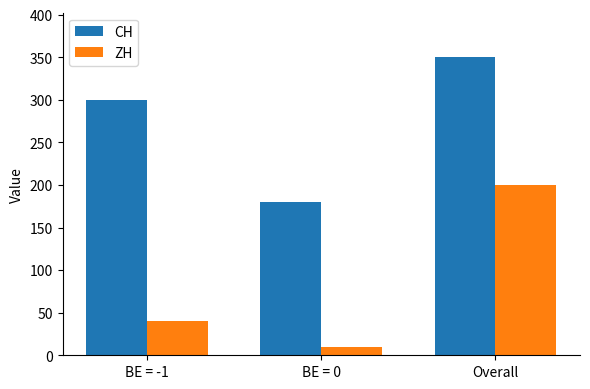

What is the difference between the second highest and minimum values in the ZH series?

30